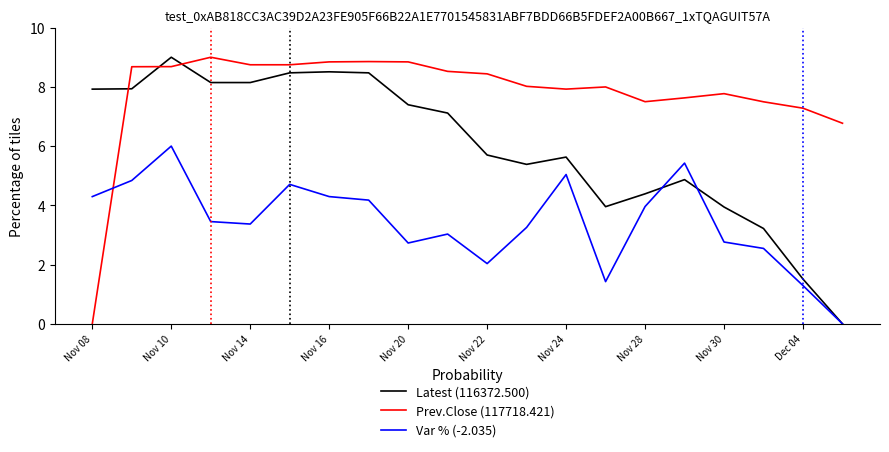

What is the greatest value displayed?

9.0